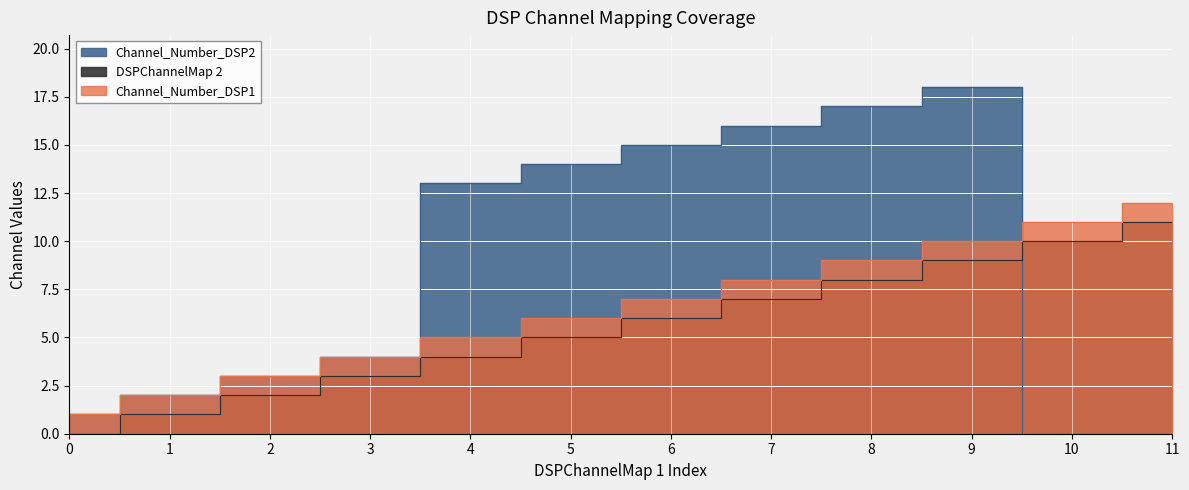

What is the difference between the second highest and minimum values in the Channel_Number_DSP1 series?

10